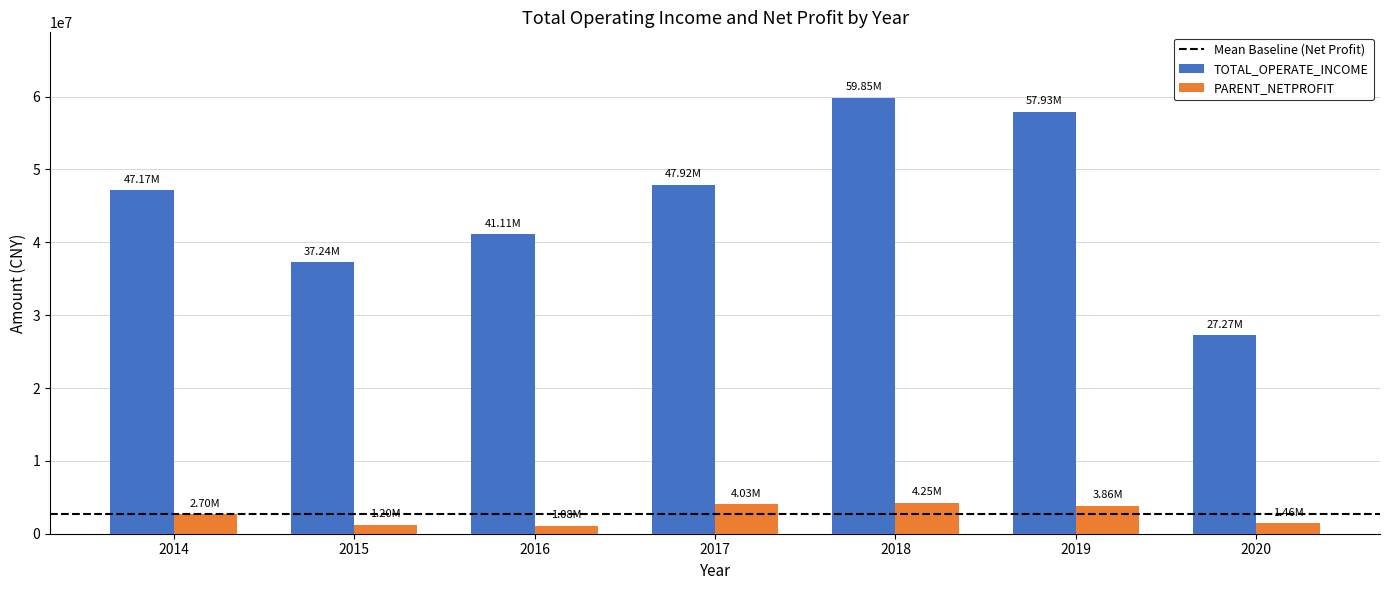

What is the sum of all PARENT_NETPROFIT values?

18576536.4